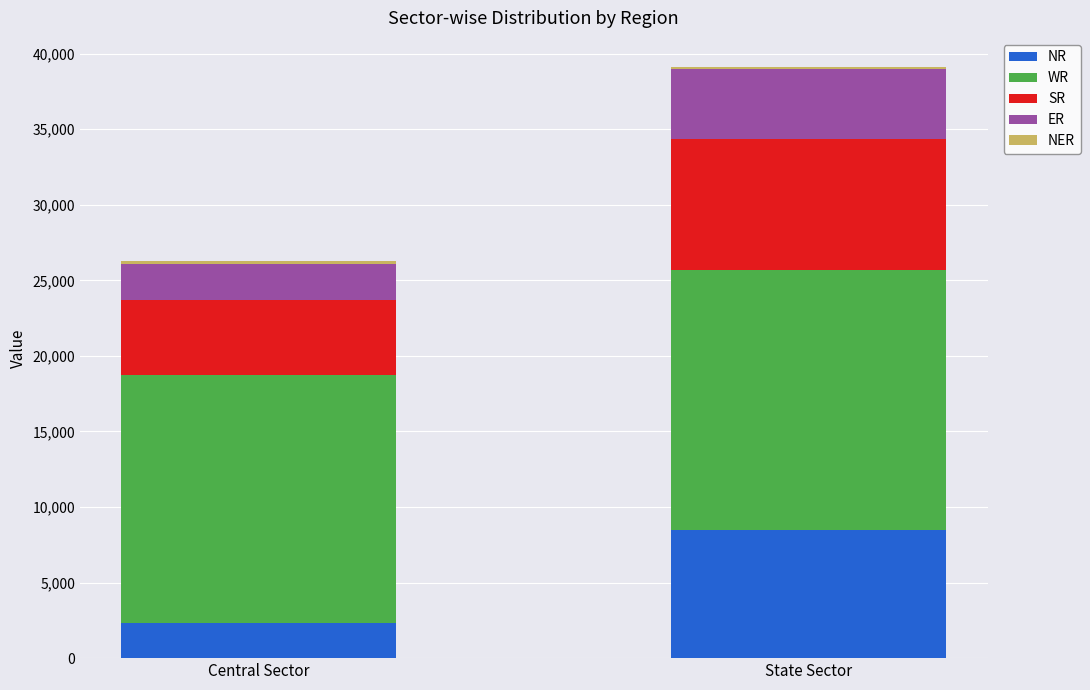

The NR series shows 2320 at Central Sector. True or false?

True